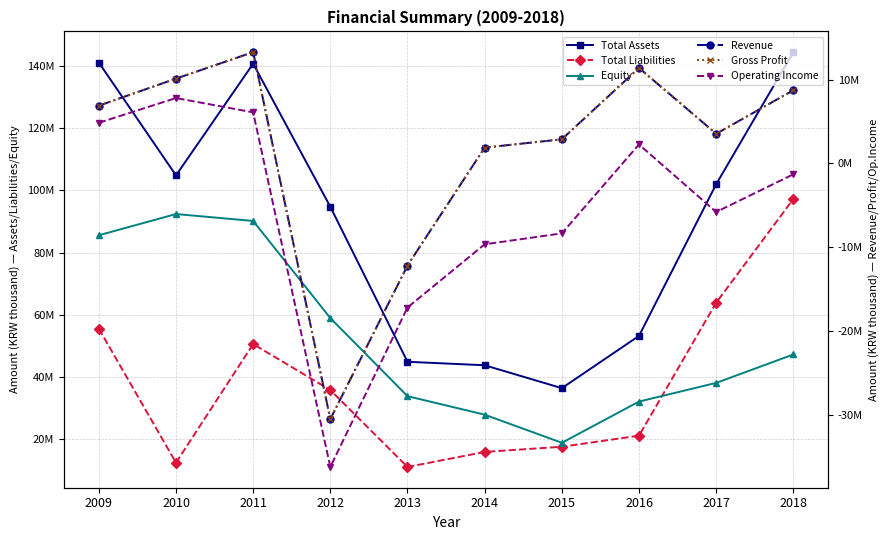

Reading left to right, what are all the values shown in this chart?

Total Assets: 2009=141096918	2010=104814554	2011=140733967	2012=94718975	2013=44880243	2014=43765631	2015=36398755	2016=53208686	2017=101973740	2018=144441039
Total Liabilities: 2009=55537648	2010=12431160	2011=50576281	2012=35782350	2013=11055710	2014=15890428	2015=17561604	2016=21118648	2017=63881352	2018=97213023
Equity: 2009=85559270	2010=92383394	2011=90157686	2012=58936624	2013=33824533	2014=27875203	2015=18837151	2016=32090037	2017=38092389	2018=47228016
Revenue: 2009=6887563	2010=10107702	2011=13265735	2012=-30481851	2013=-12171897	2014=1884927	2015=2877229	2016=11383129	2017=3536938	2018=8724693
Gross Profit: 2009=6887563	2010=10107702	2011=13265735	2012=-30481851	2013=-12171897	2014=1884927	2015=2877229	2016=11383129	2017=3536938	2018=8724693
Operating Income: 2009=4845214	2010=7794108	2011=6086806	2012=-36180392	2013=-17172519	2014=-9640203	2015=-8336668	2016=2263430	2017=-5788209	2018=-1293976